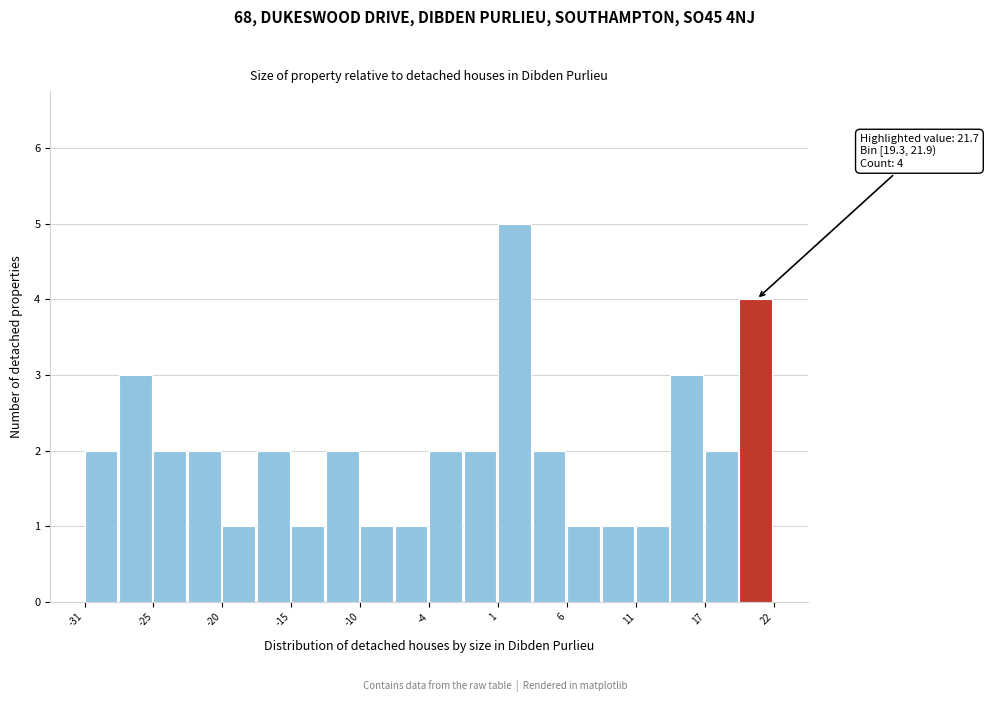

Read against the x-axis, roughly where is the centre of the tallest bar?

2